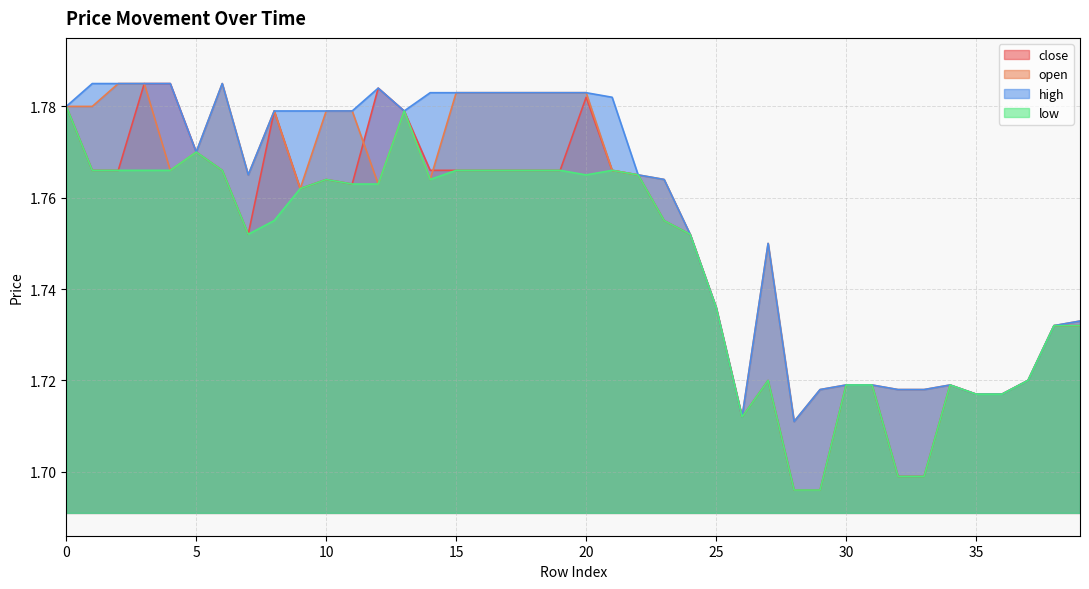

True or false: close and open intersect in this chart.

True